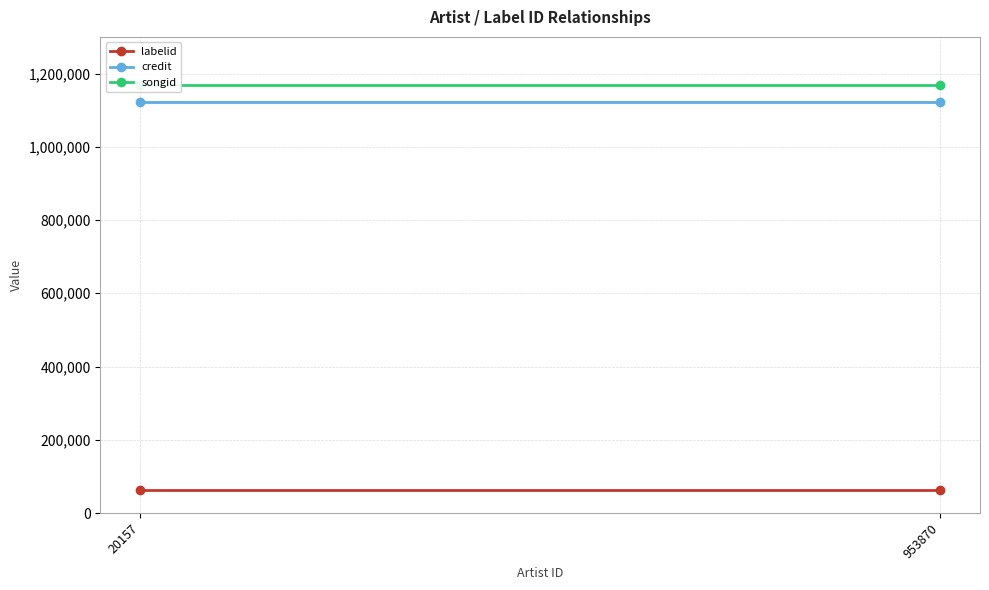

The labelid series shows 61755.5 at 20157. True or false?

True